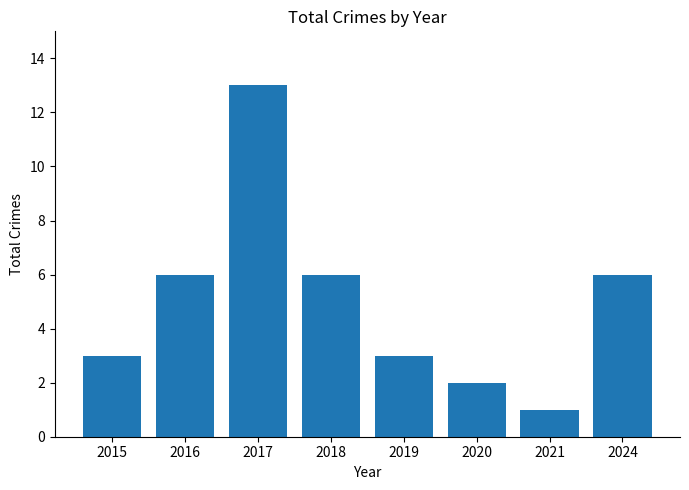

What is the difference between the maximum and second lowest values?

11